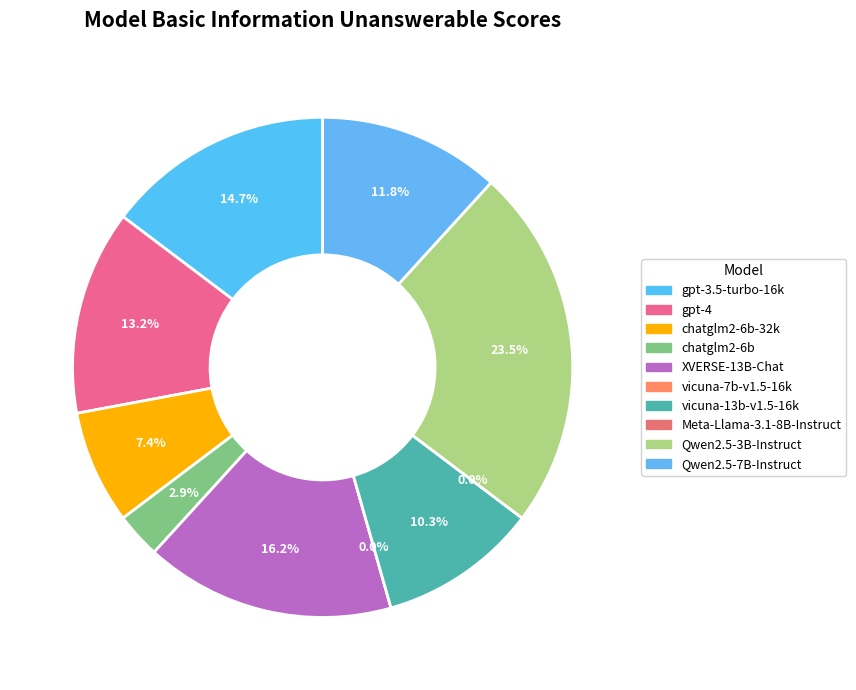

Which category has the biggest portion of the pie?

Qwen2.5-3B-Instruct